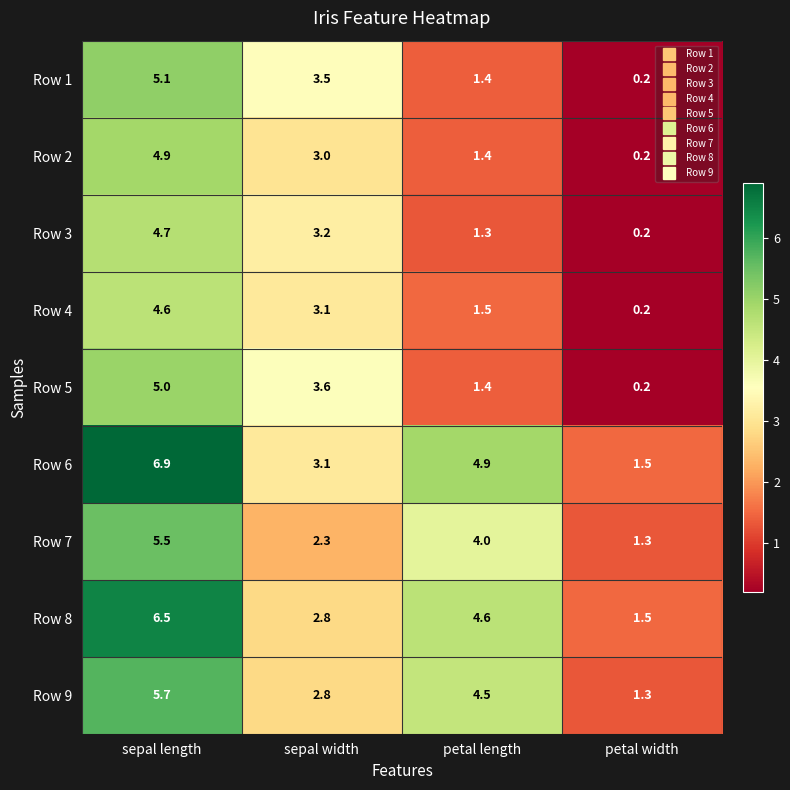

Which category has the lowest value across all series?

petal width